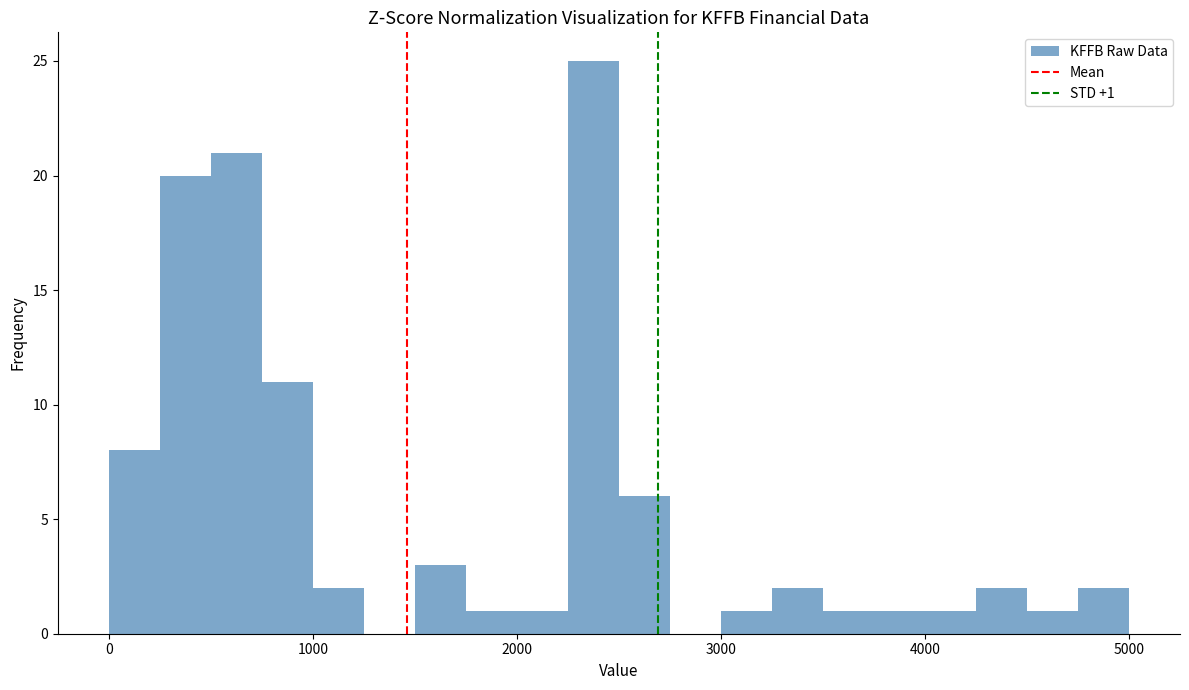

Read against the x-axis, roughly where is the centre of the tallest bar?

2400